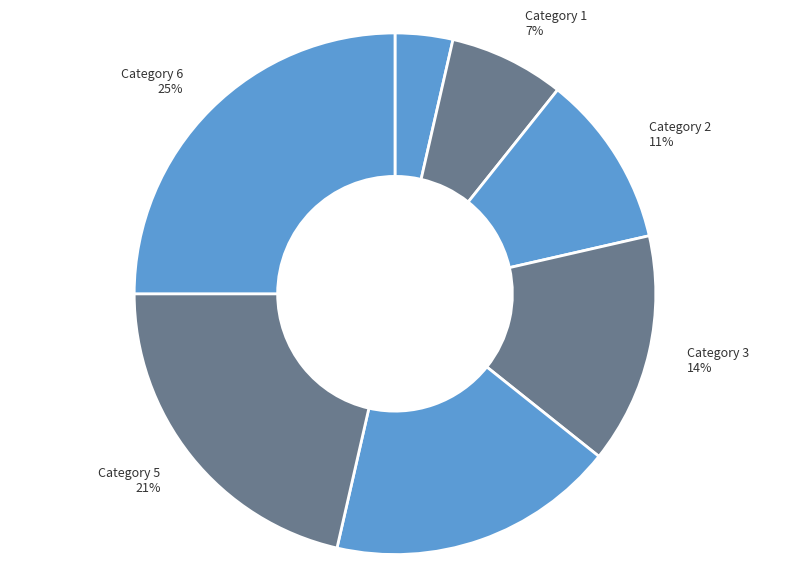

Is there any slice that represents more than half of the pie?

No